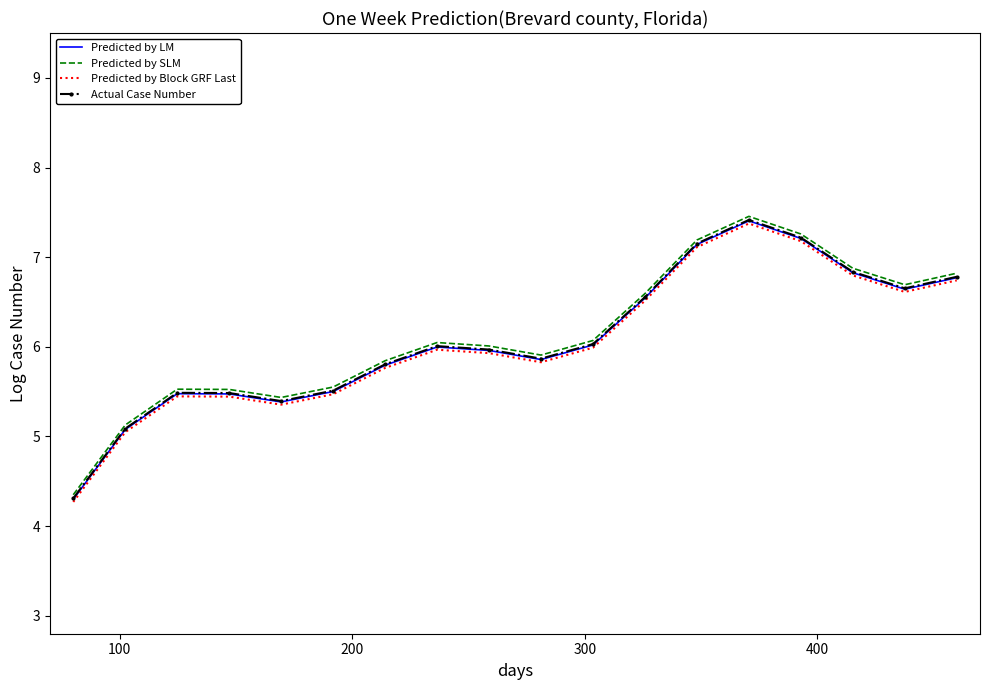

What is the smallest value displayed?

4.3